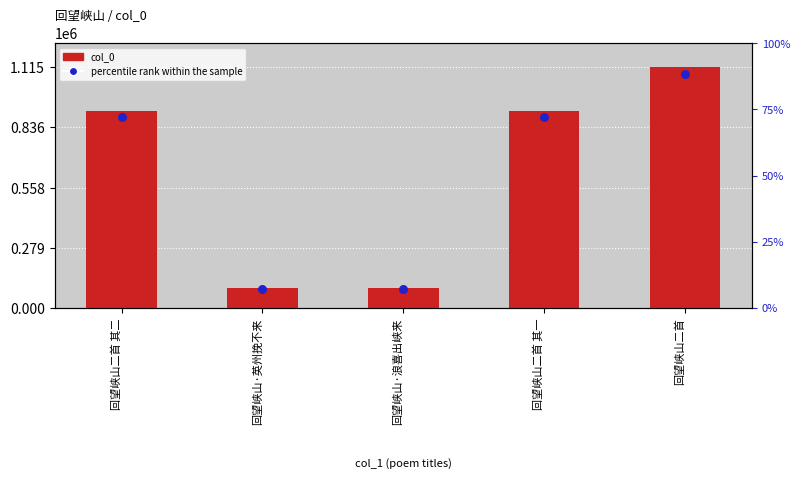

What are all the series names shown in the legend?

col_0, percentile rank within the sample